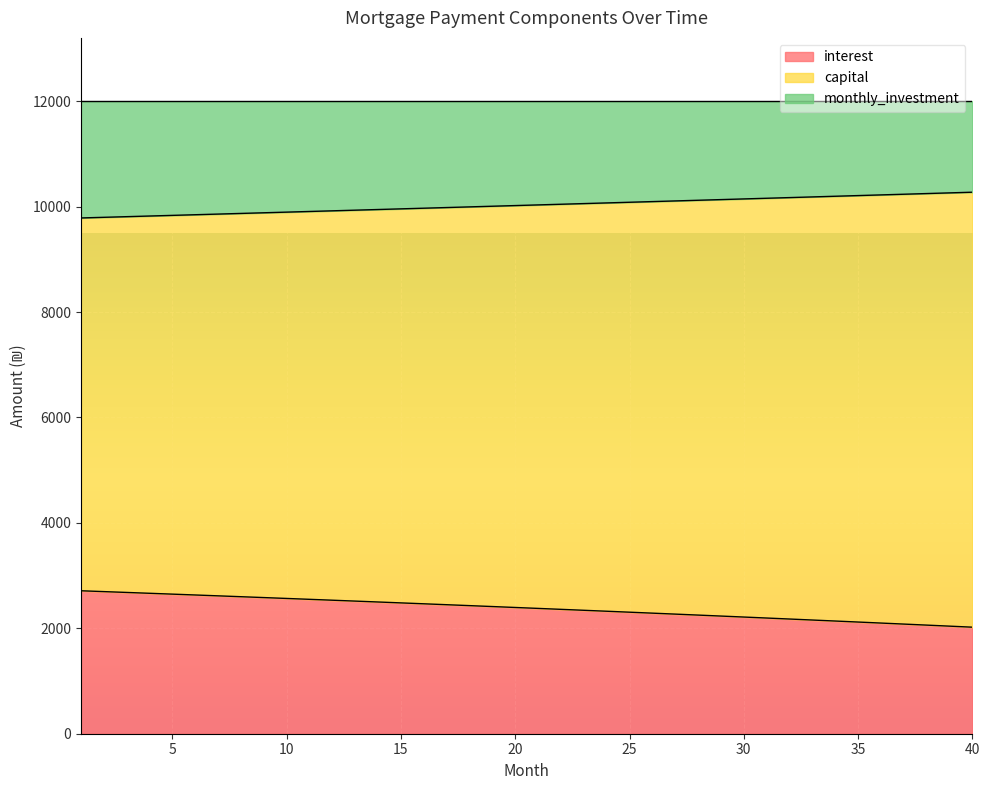

What is the value of the interest point at the 23rd from the left?

2341.6